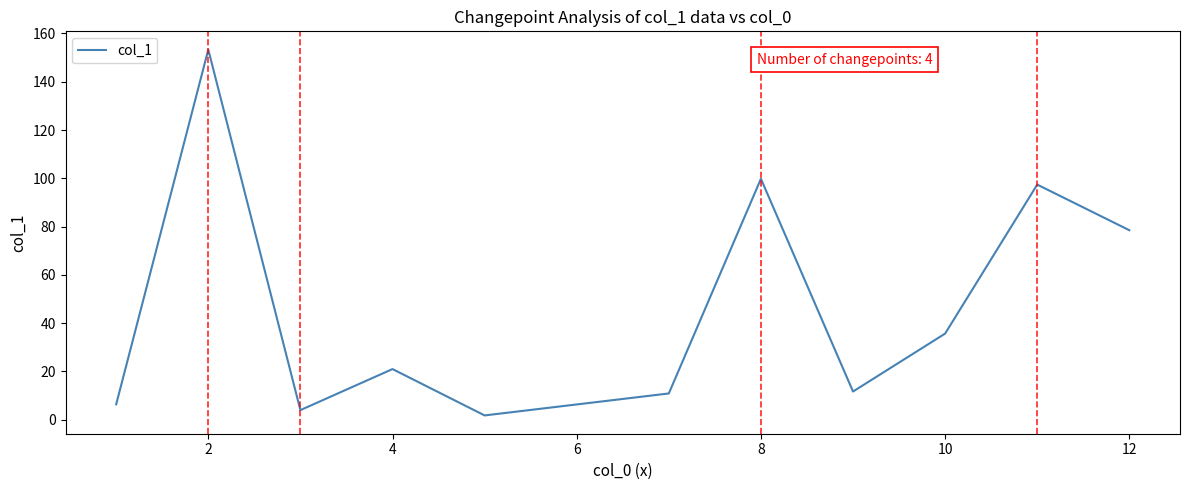

What is the sum of all values?

520.5